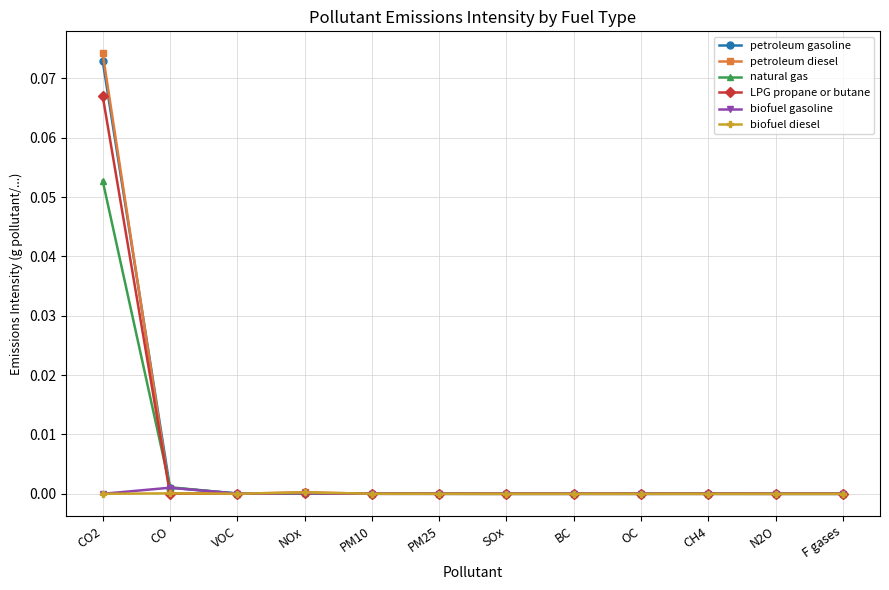

Which series has the largest range (max minus min)?

petroleum diesel